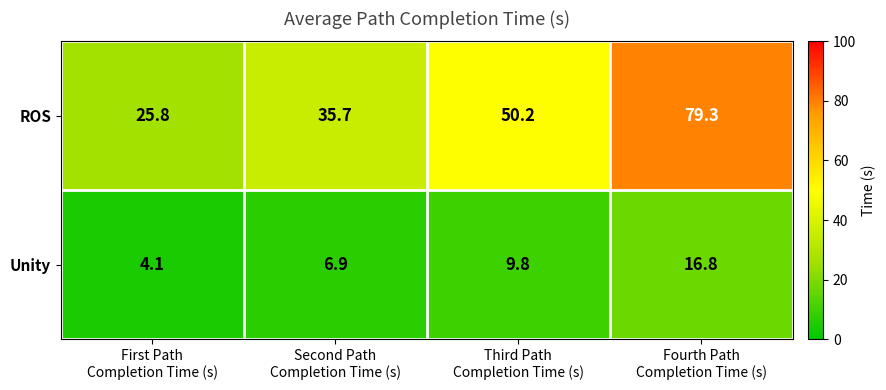

How many distinct data groups are displayed?

2